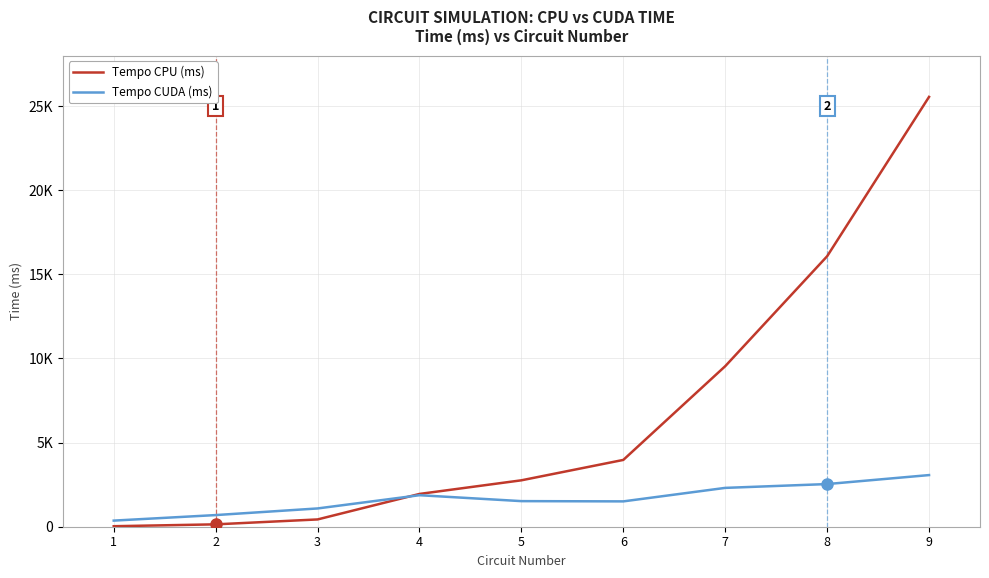

At which category does the chart reach its peak across all series?

9